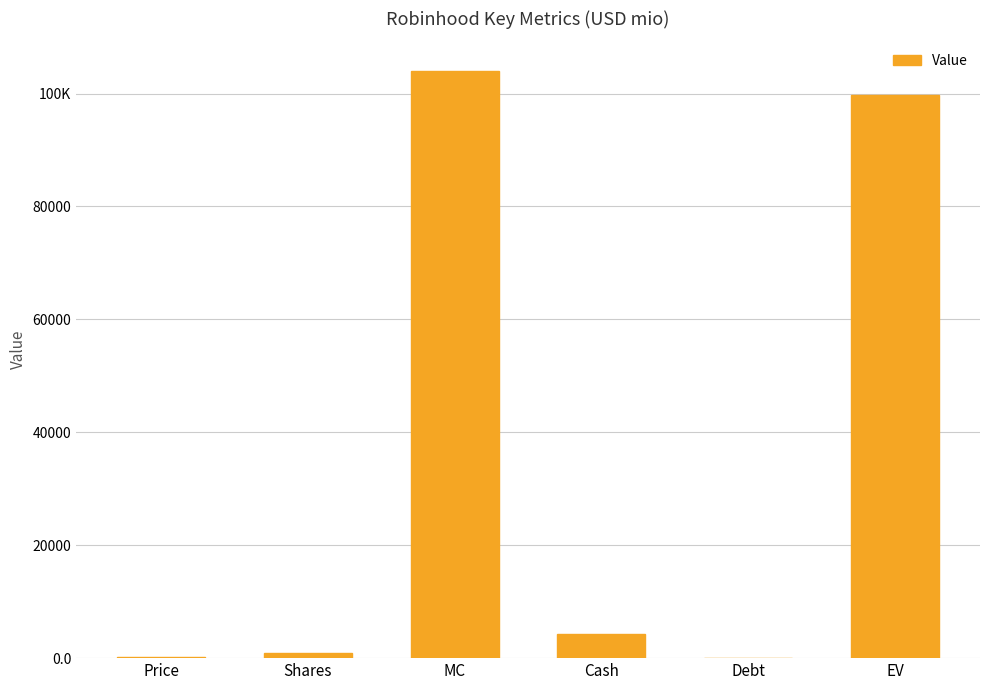

What is the change in value from Shares to EV?

+98816.5